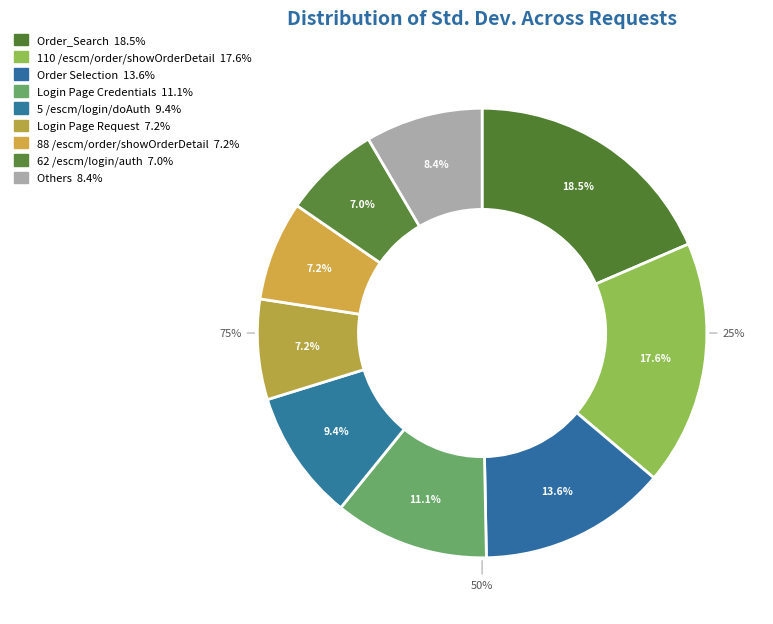

What percentage do 110 /escm/order/showOrderDetail and Order_Search together represent?

36.1%